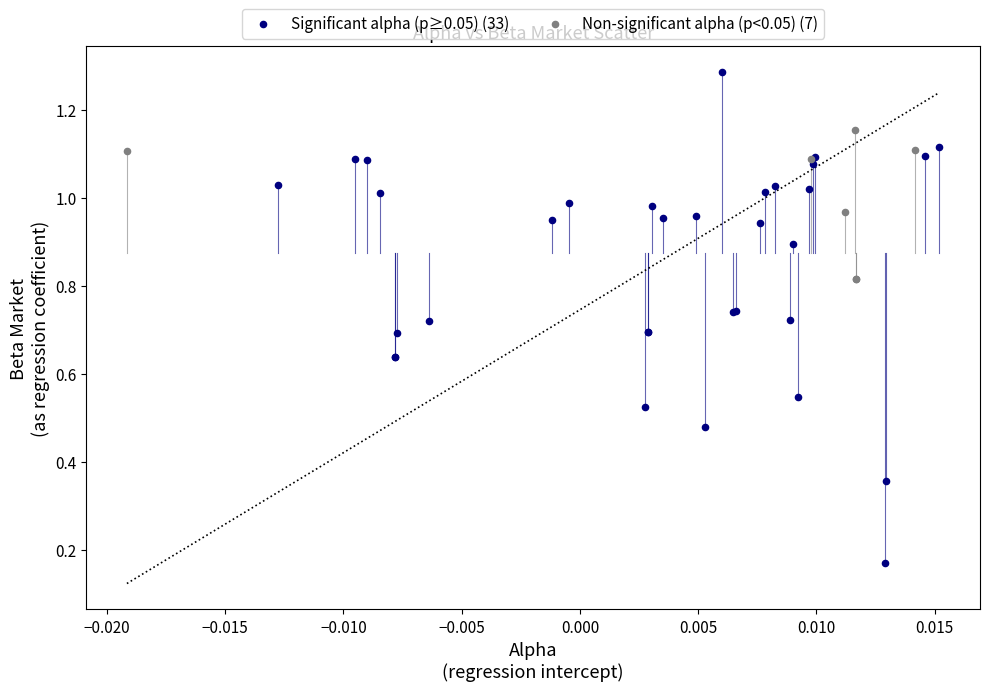

Which series has the widest spread of Y values?

Significant alpha (p≥0.05) (33)